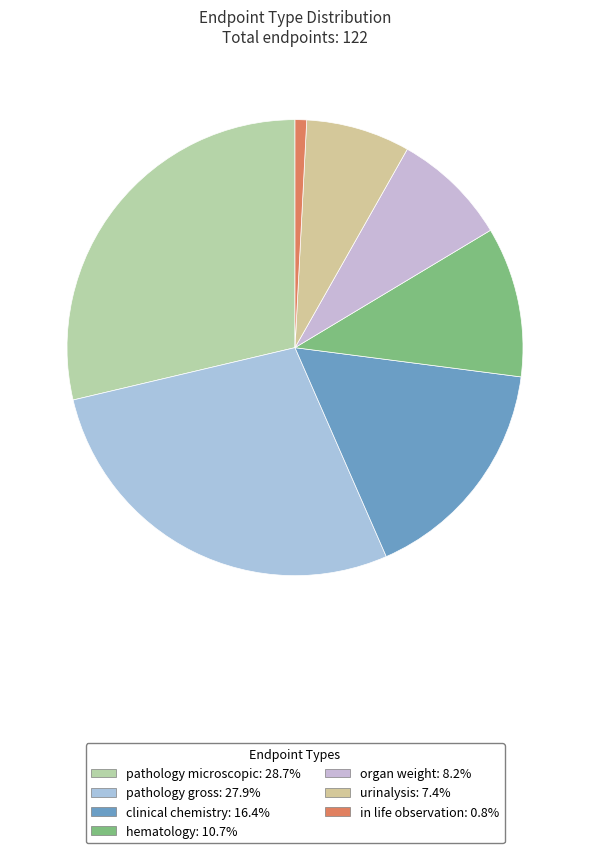

How many slices are in this pie chart?

7